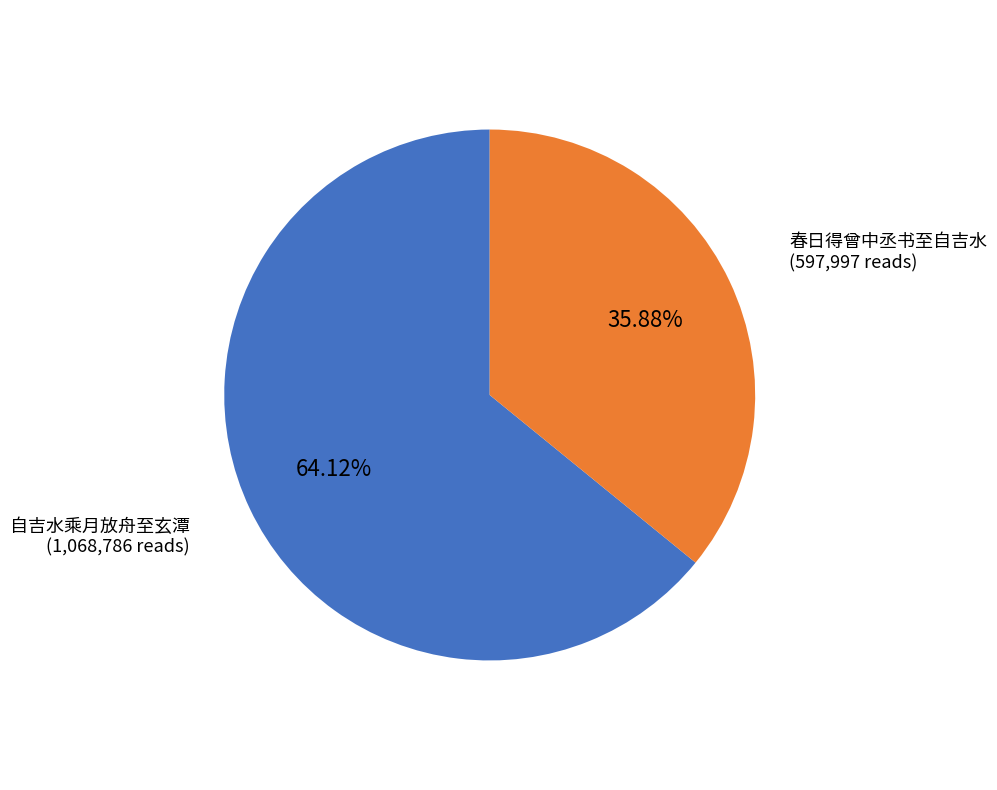

Which category has the biggest portion of the pie?

自吉水乘月放舟至玄潭